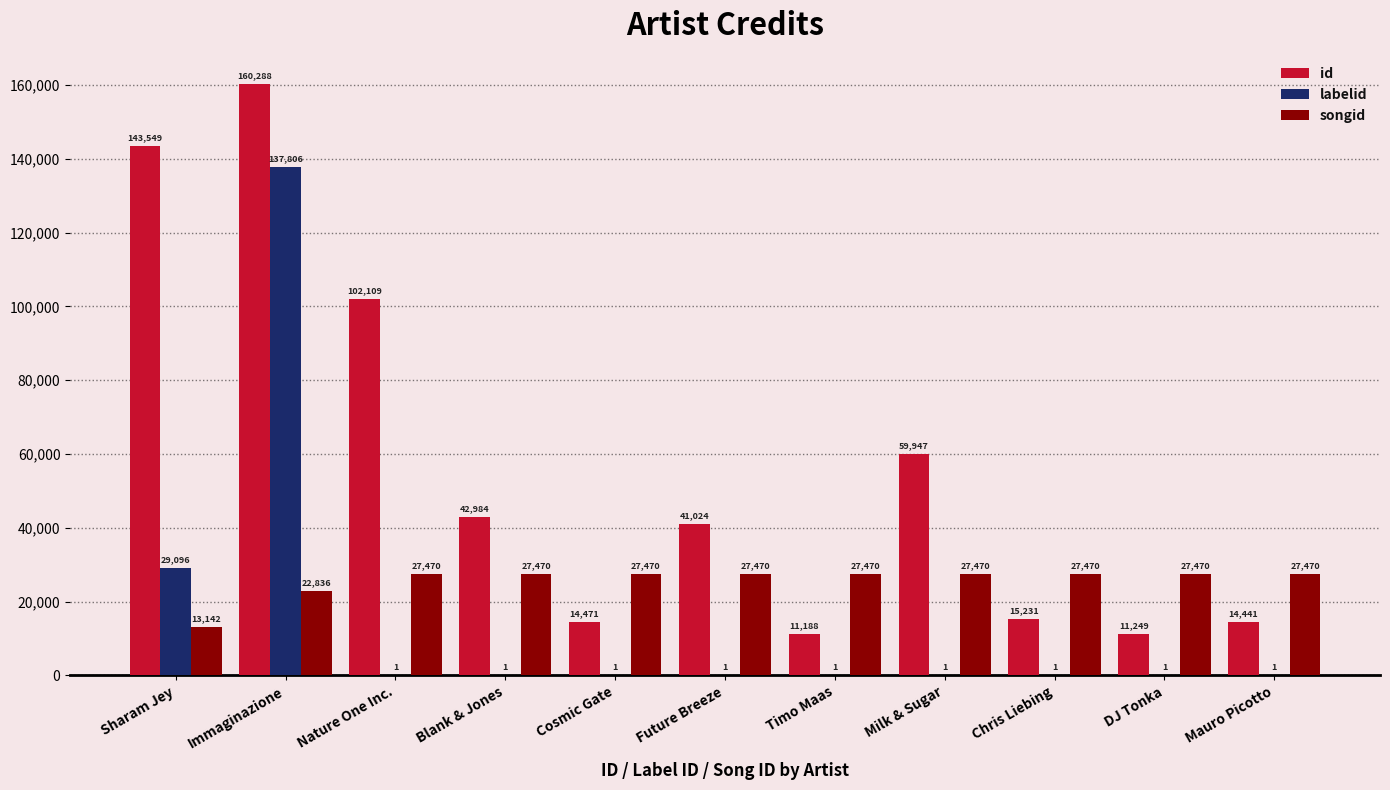

What value does the id series have at Nature One Inc., to the nearest 10?

102110